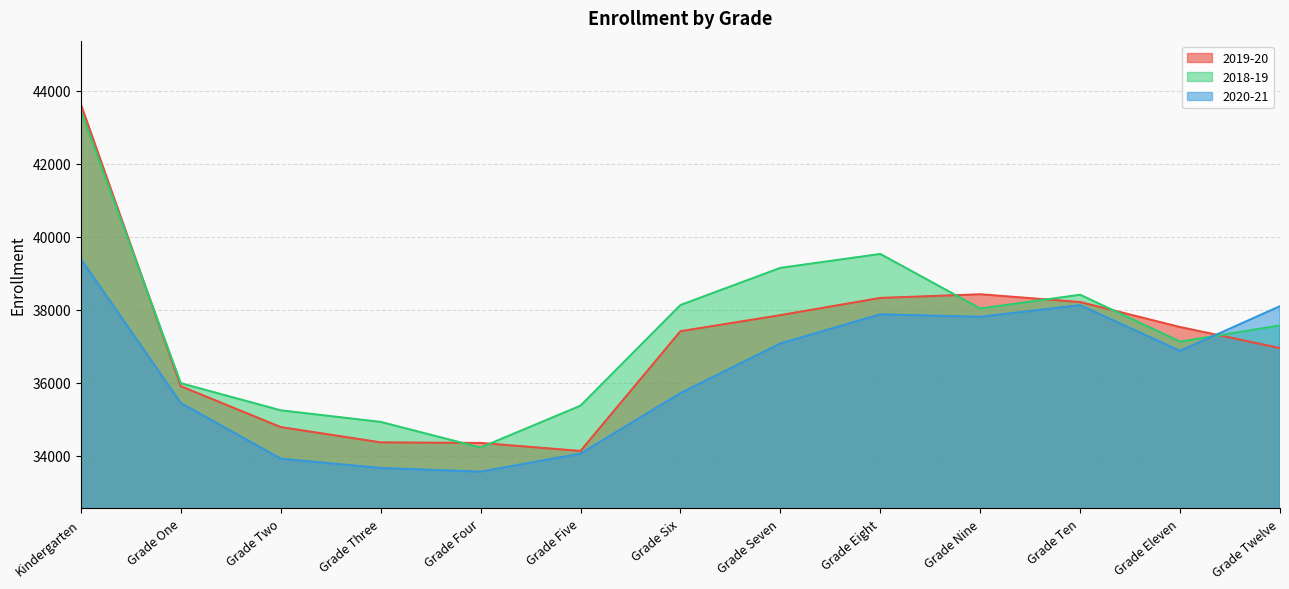

The 2018-19 series shows 35375 at Grade Five. True or false?

True